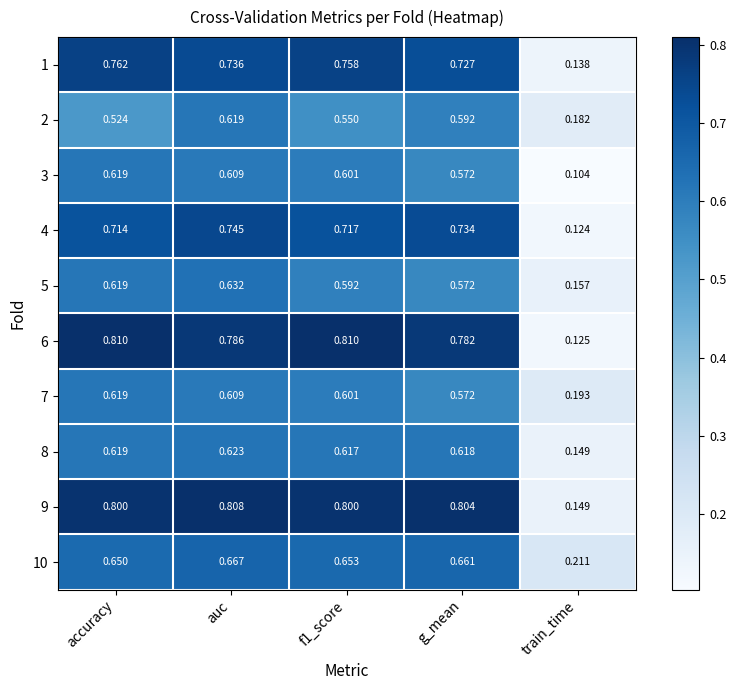

Is the value of 2 at g_mean greater than the value of 10 at g_mean?

No